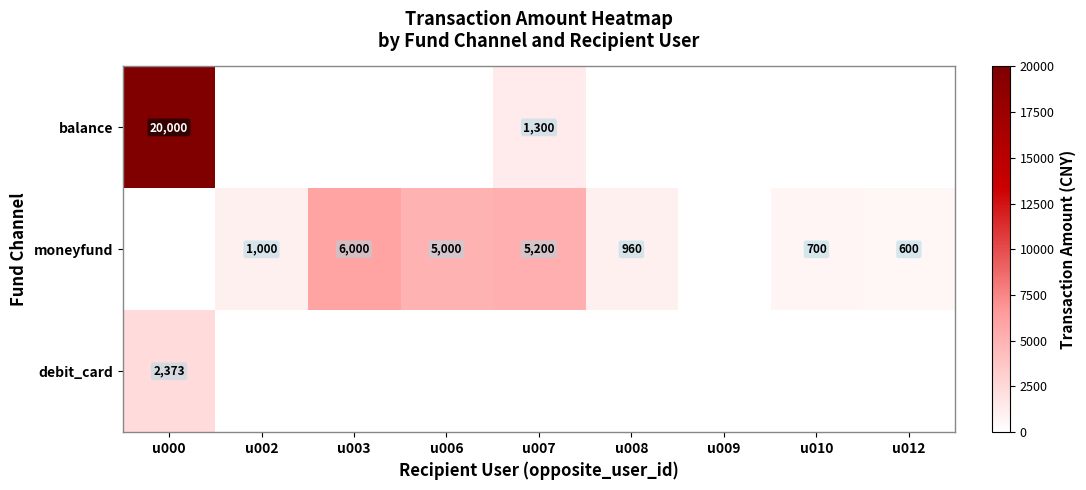

The moneyfund series shows 5000 at u006. True or false?

True